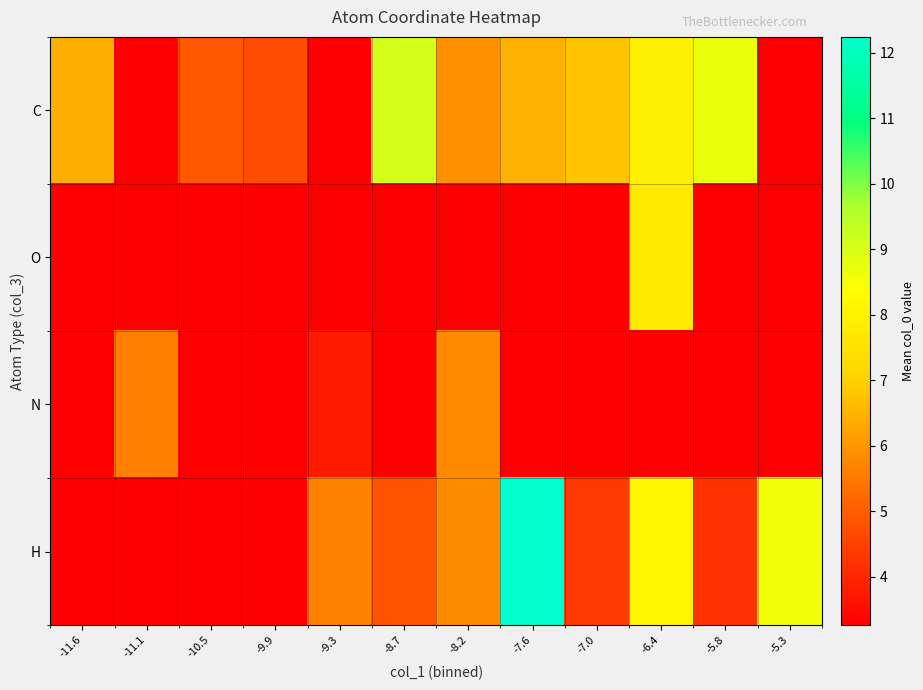

Rank the series at -7.0 from lowest to highest value.

O, N, H, C